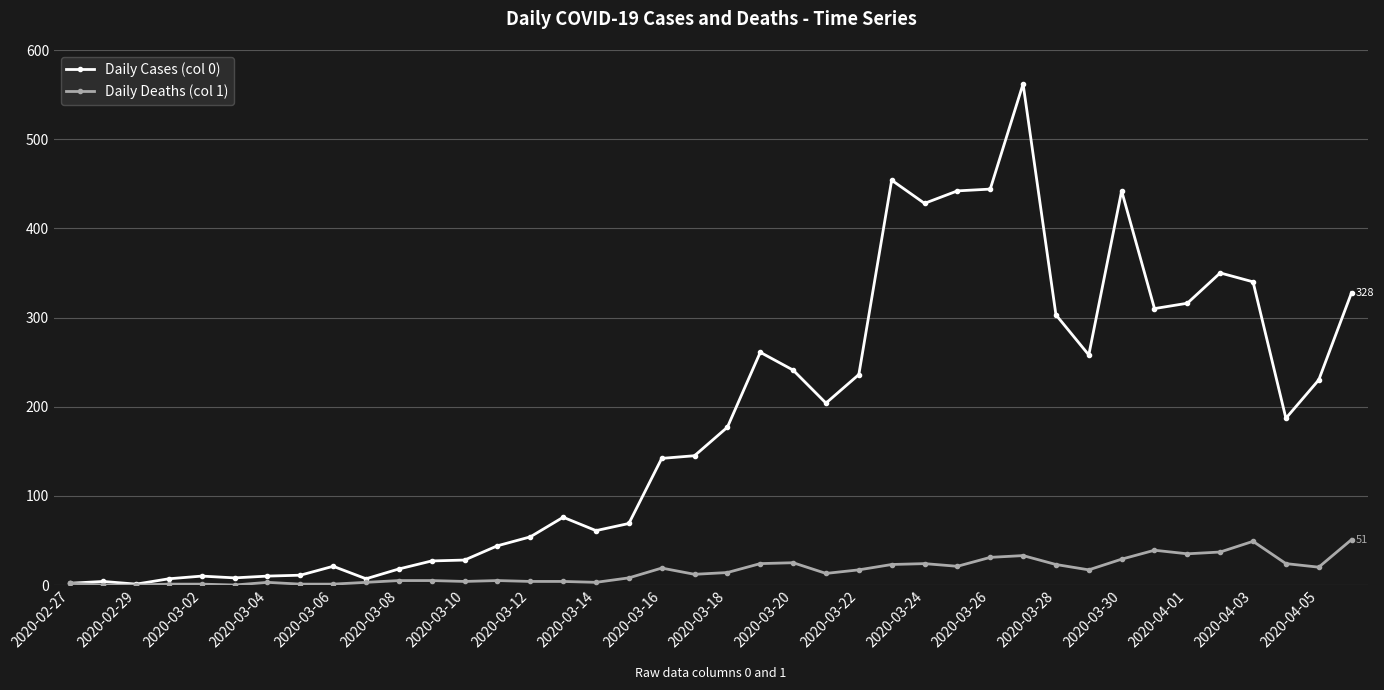

What is the difference between the second highest and second lowest values in the Daily Deaths (col 1) series?

49